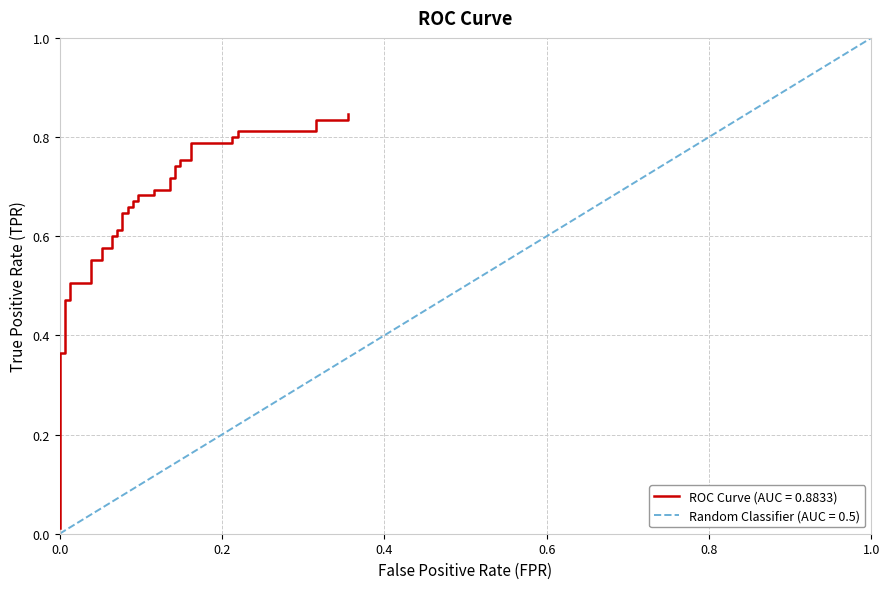

True or false: the data has more than 1 interior local peaks.

False